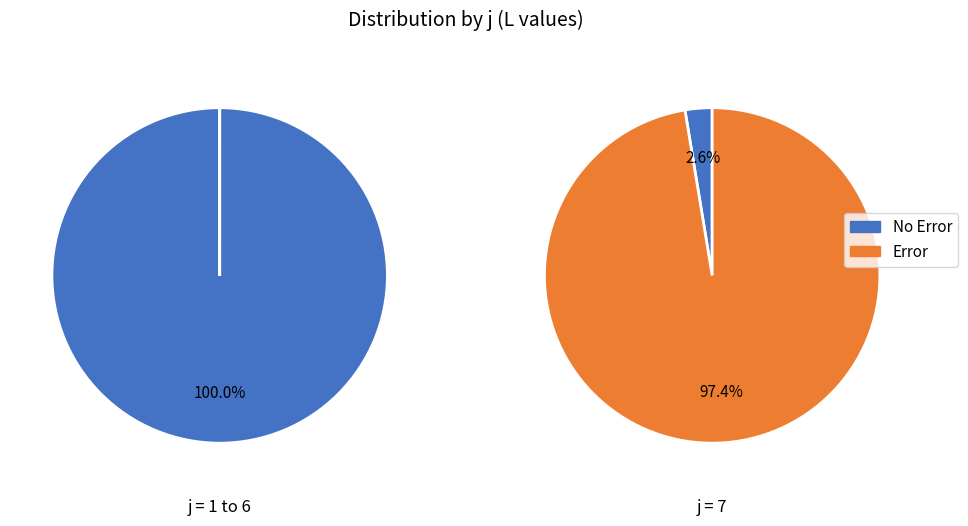

What is the spread (max minus min) of values at 6?

1.0